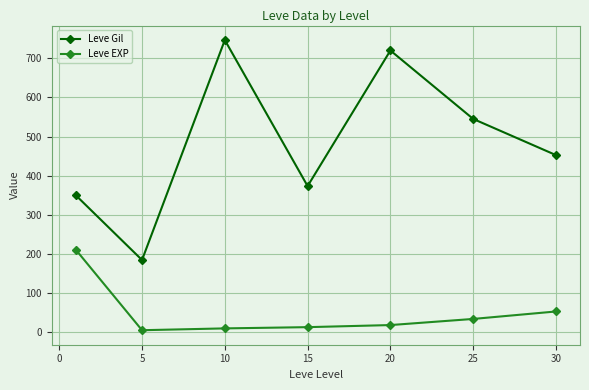

In Leve Gil, how many points are lower than both neighbors (excluding endpoints)?

2